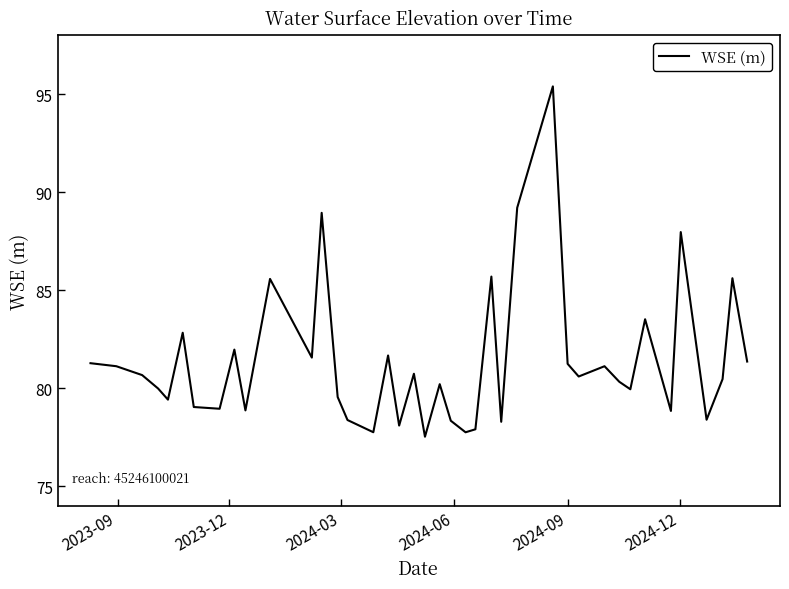

What is the minimum value shown in the chart?

77.5